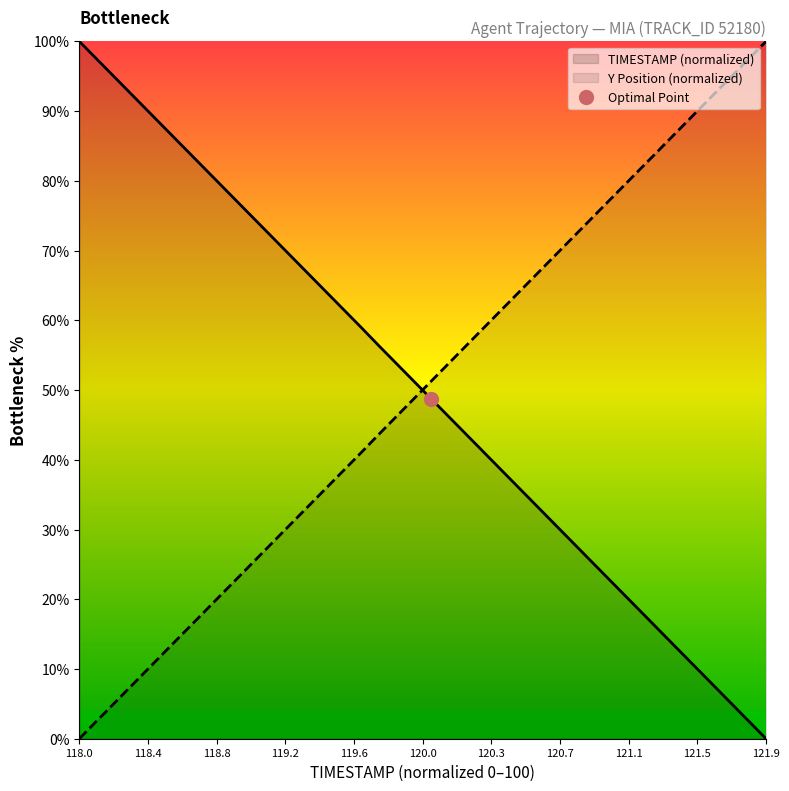

How many intersections are there between TIMESTAMP (normalized) and Y Position (normalized)?

1